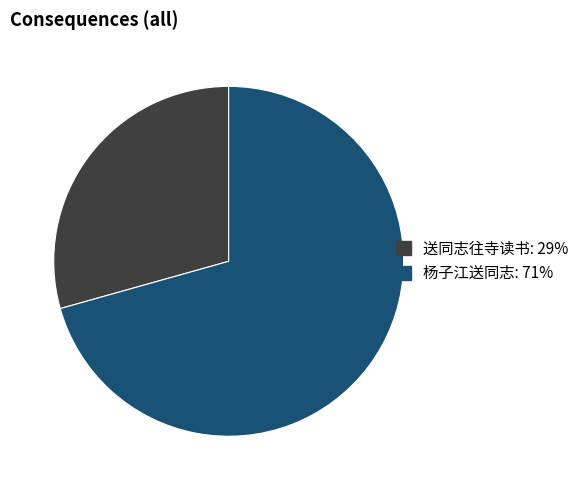

Do 杨子江送同志 and 送同志往寺读书 together represent more than half of the pie?

Yes